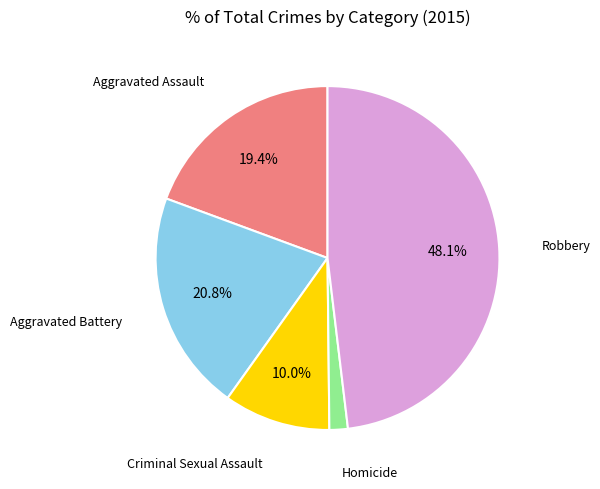

Is there a majority slice in this chart?

No